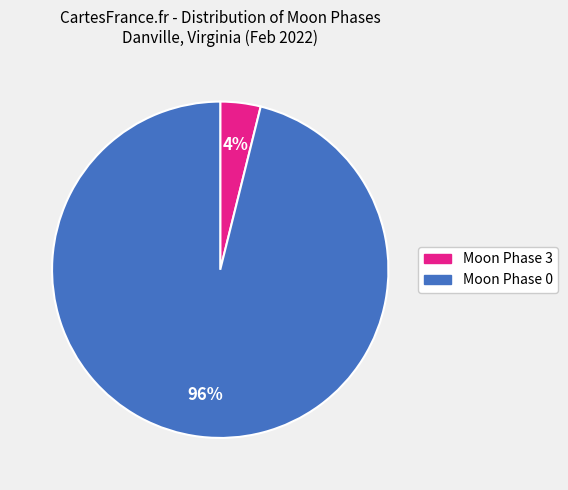

How many slices are in this pie chart?

2